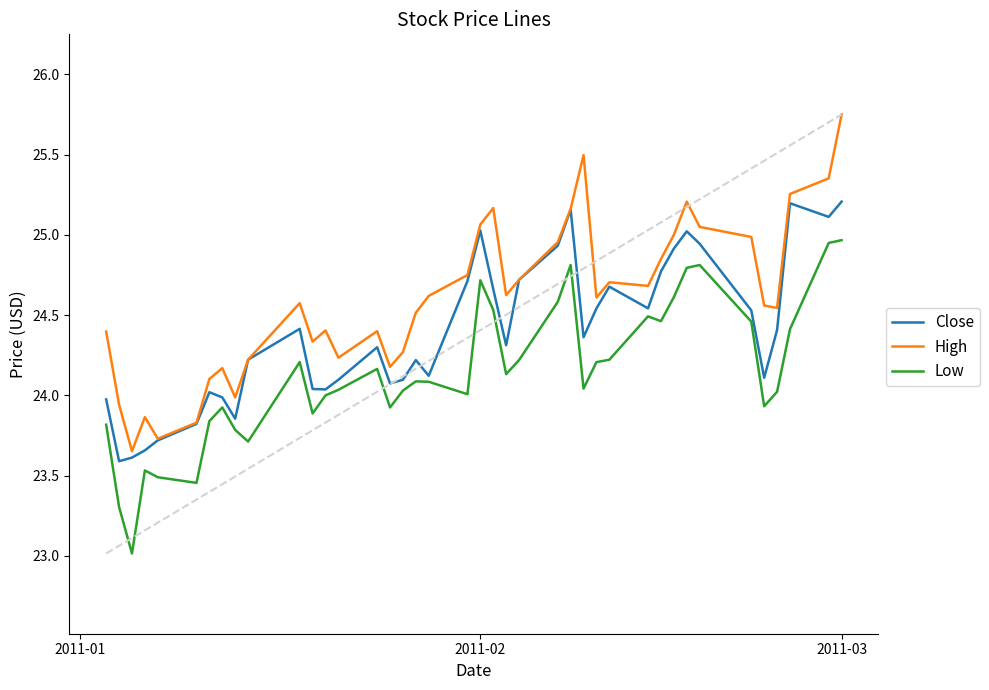

Which series has the widest spread of values?

High